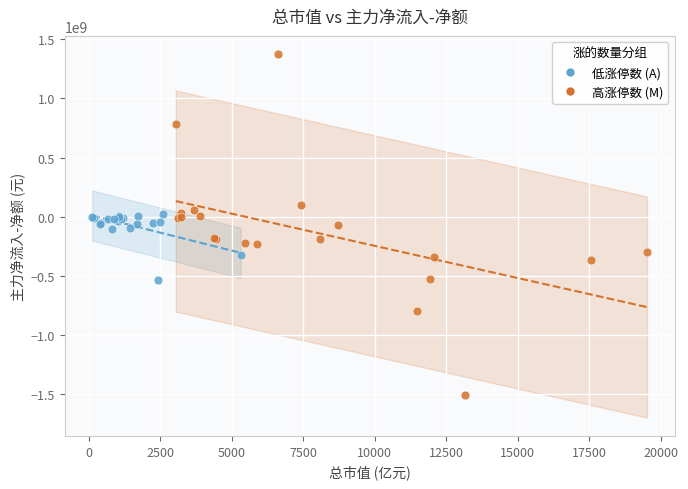

Which series contains the highest Y value?

高涨停数 (M)